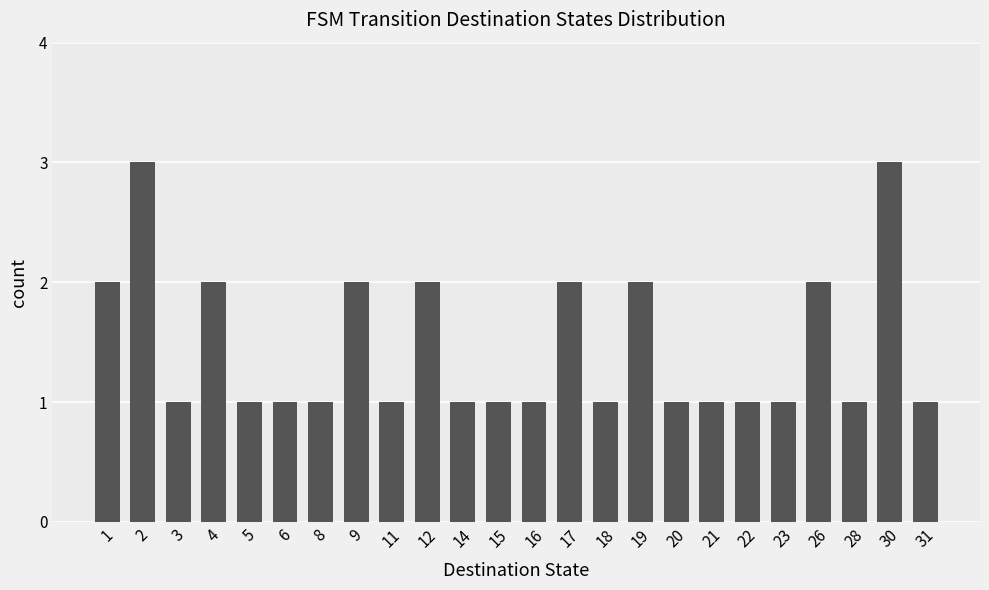

How many bars are there in total?

24